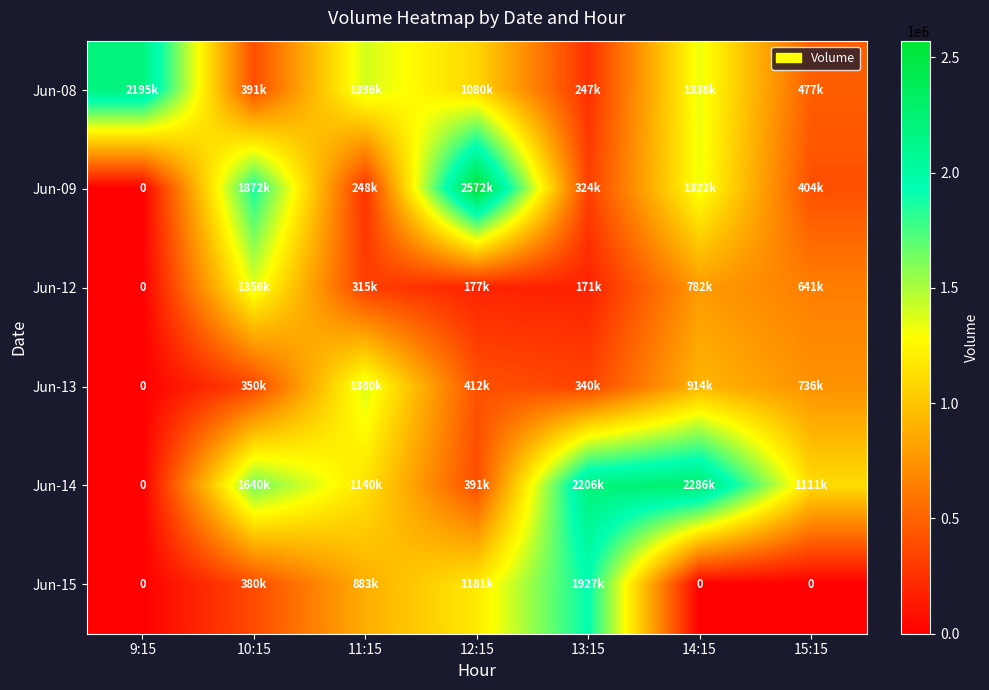

Which category has the lowest value in the Jun-15 series?

9:15